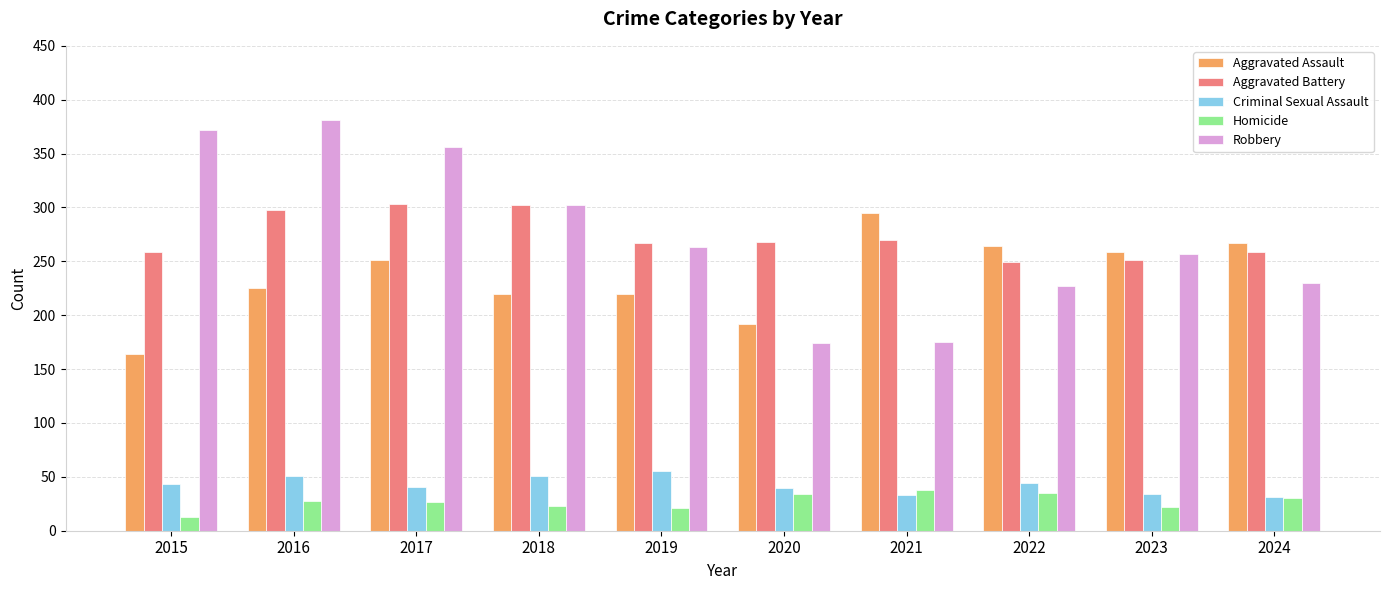

Which series has the largest range (max minus min)?

Robbery